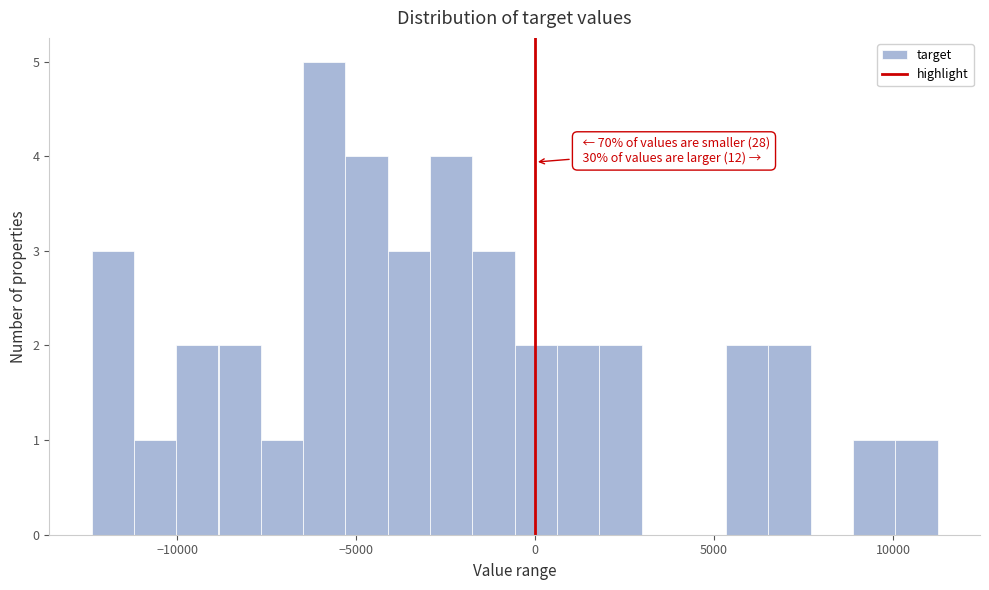

Read against the x-axis, roughly where is the centre of the tallest bar?

-6000